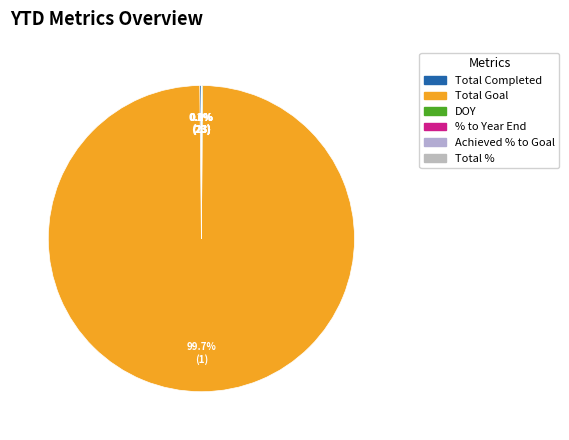

Is the sum of Achieved % to Goal and Total Completed greater than half?

No